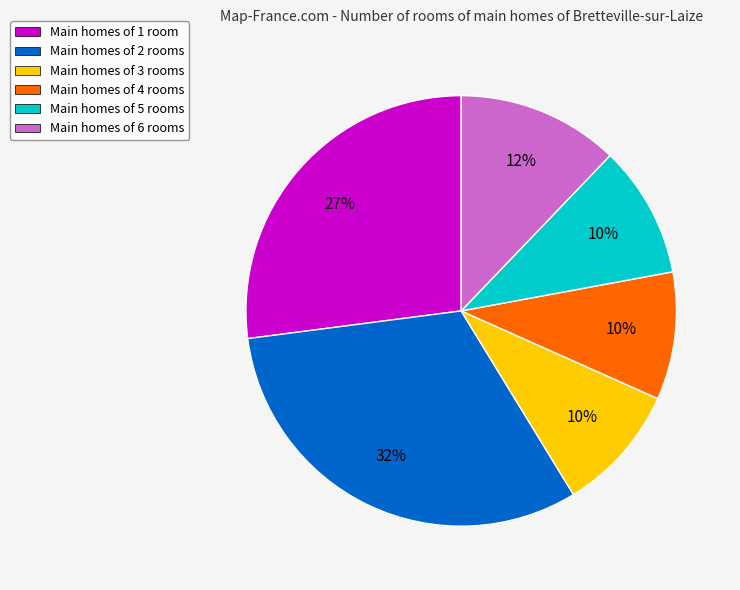

To the nearest percent, what is the difference between the Main homes of 5 rooms and Main homes of 6 rooms slice percentages?

2%